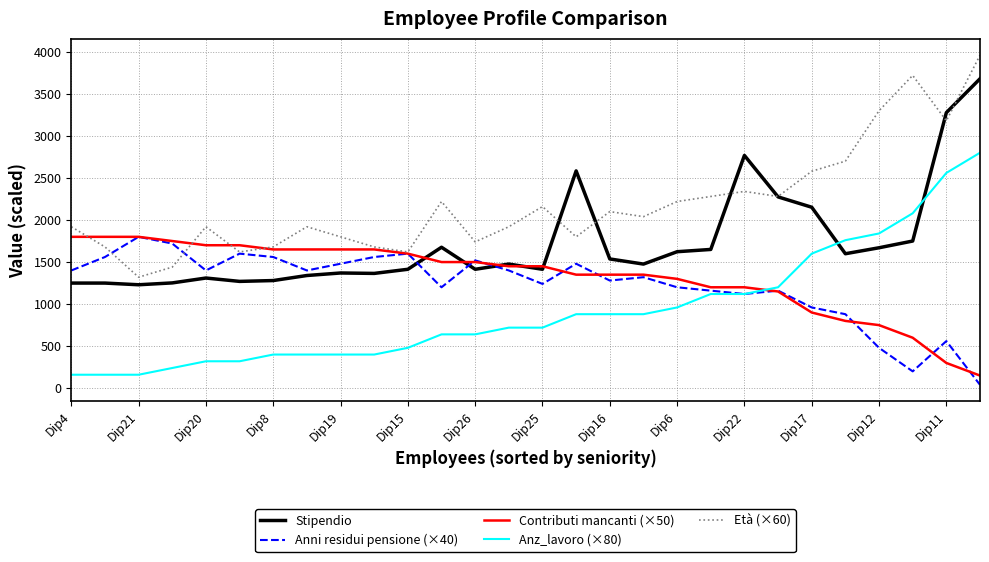

What is the maximum value shown in the chart?

3960